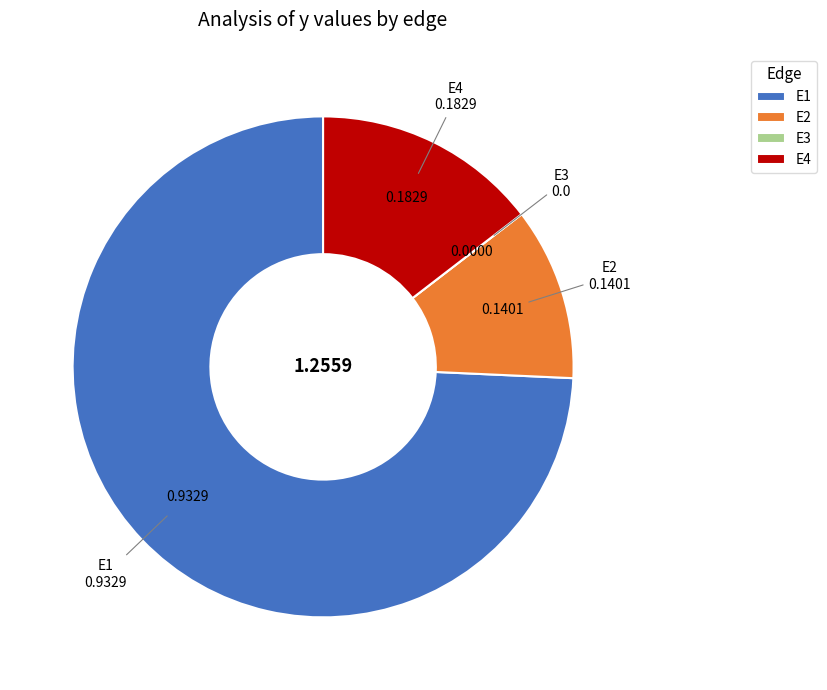

Which has a higher value, E2 or E1?

E1